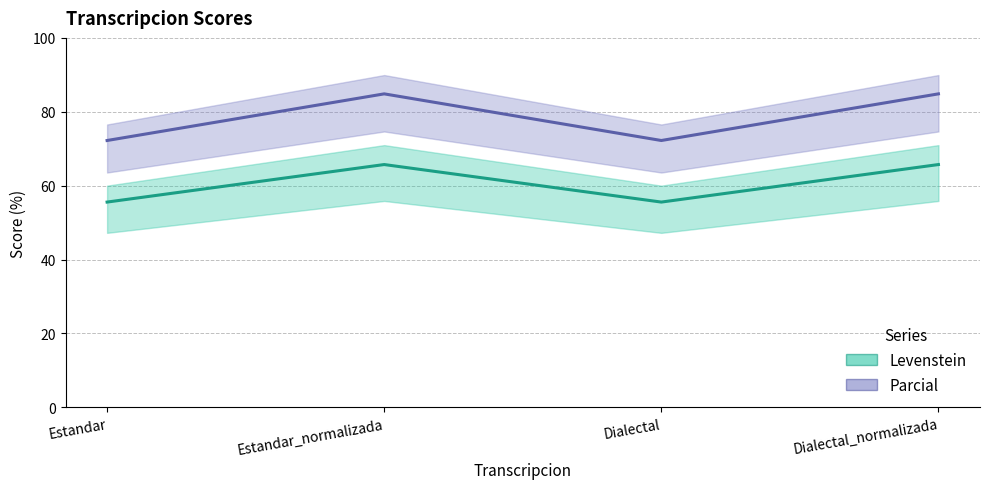

What is the difference between the maximum and second lowest values in the Parcial series?

12.6